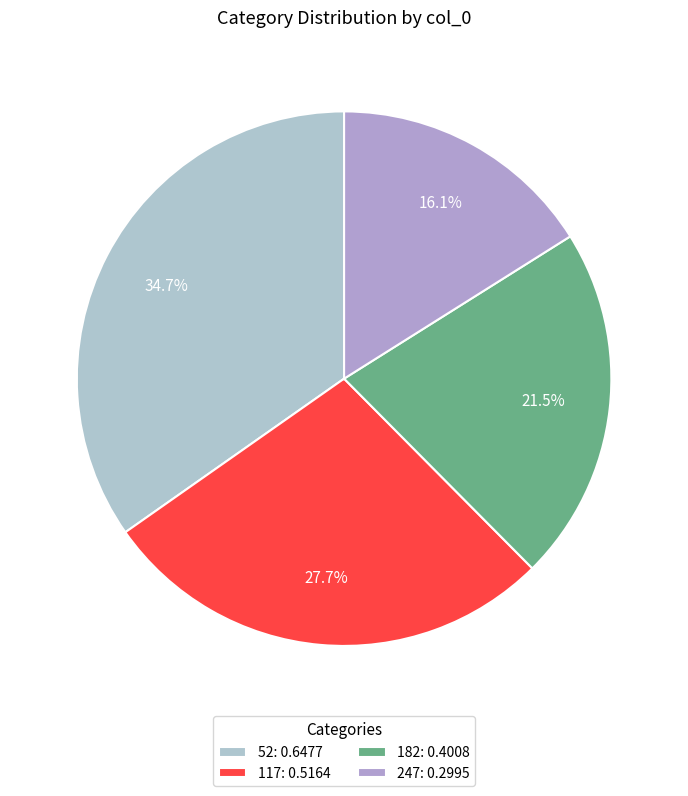

To the nearest percent, what is the combined percentage of 247 and 52?

51%